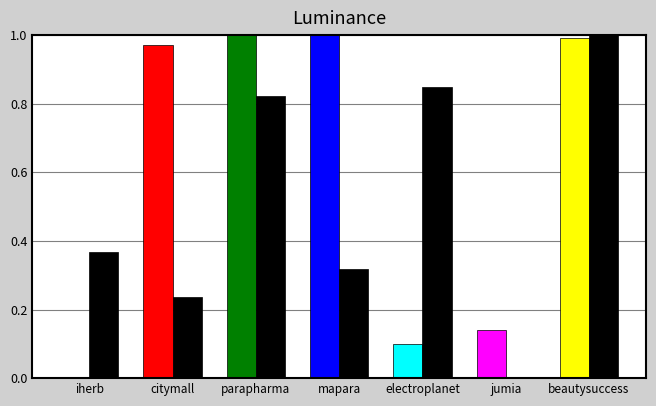

What position from the right is beautysuccess?

1